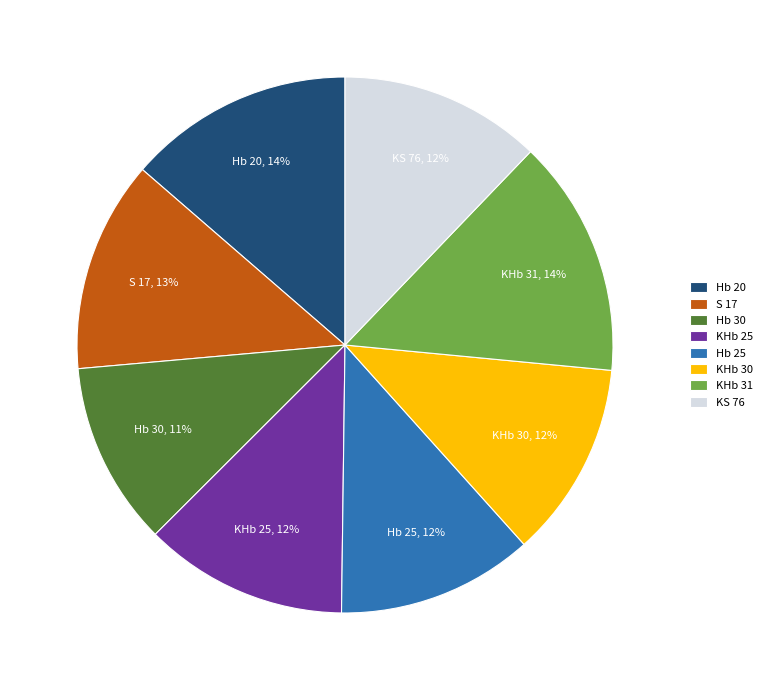

Combined, do Hb 25 and S 17 account for over 50%?

No